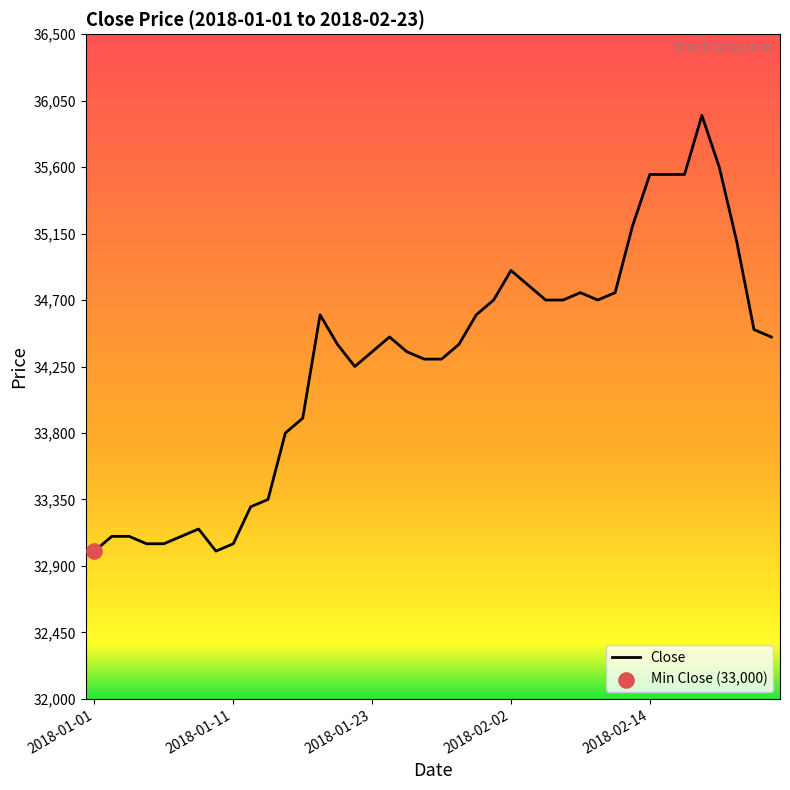

What is the maximum value shown in the chart?

35950